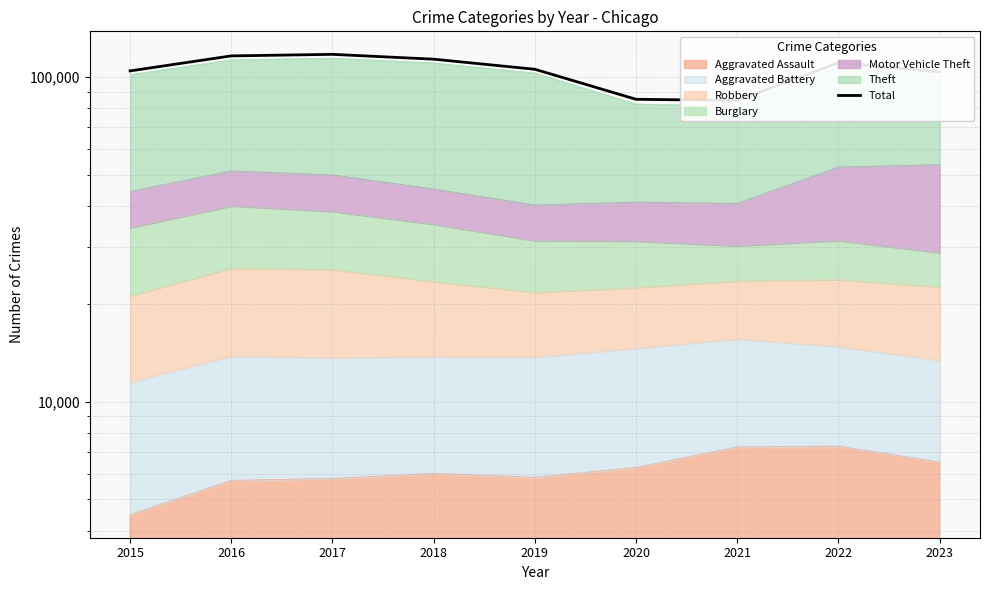

What is the value of the 8th point from the left?

110539